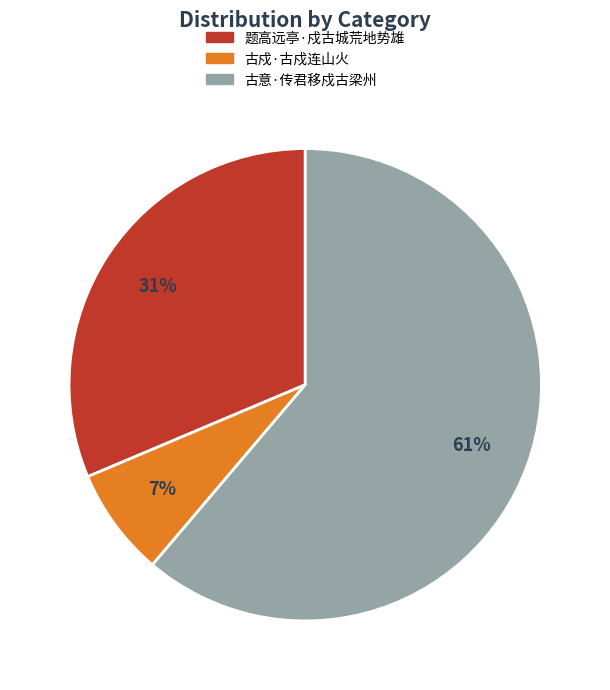

Do 古意·传君移戍古梁州 and 题高远亭·戍古城荒地势雄 together represent more than half of the pie?

Yes